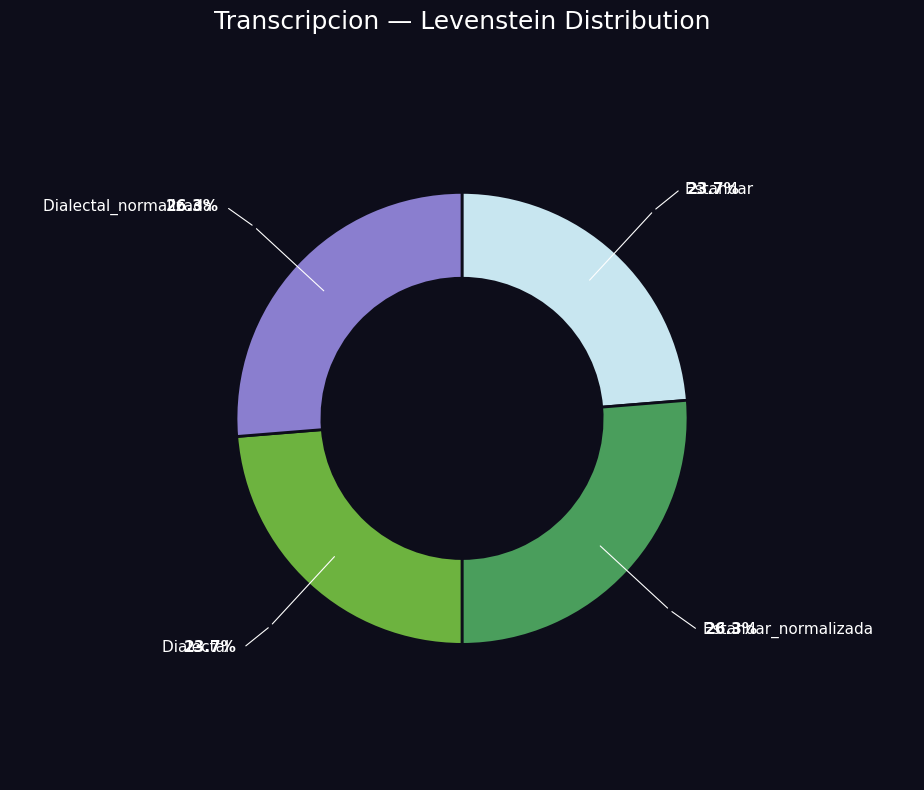

Is Estandar the majority of the pie?

No